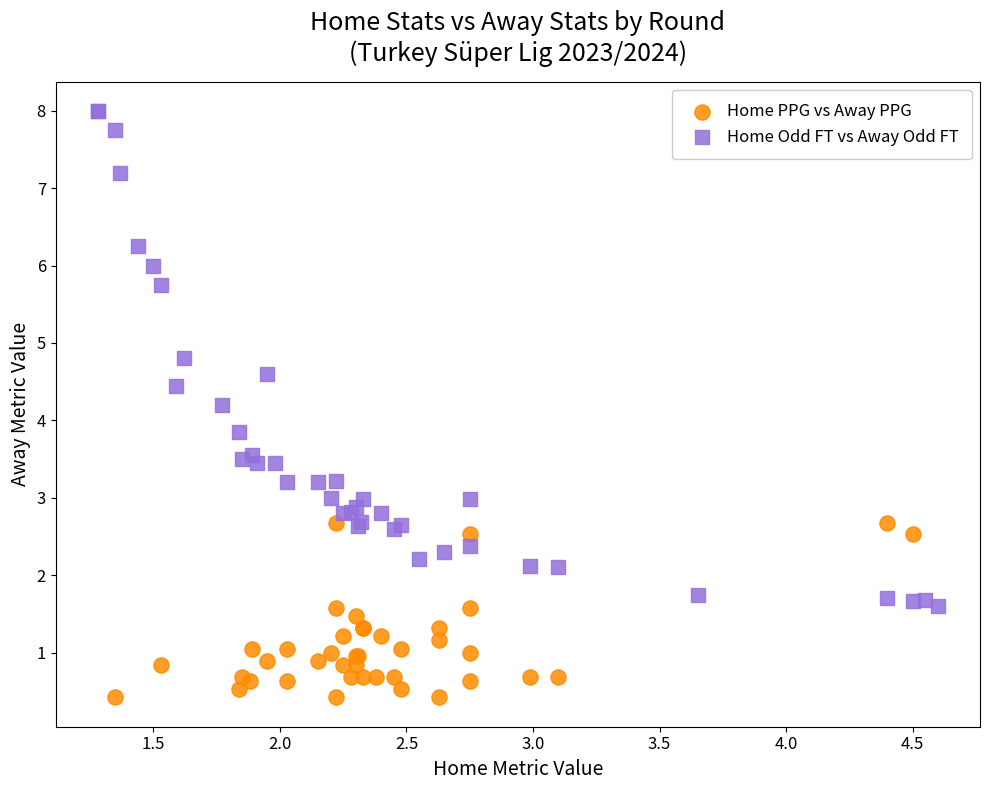

Which series contains the highest Y value?

Home Odd FT vs Away Odd FT